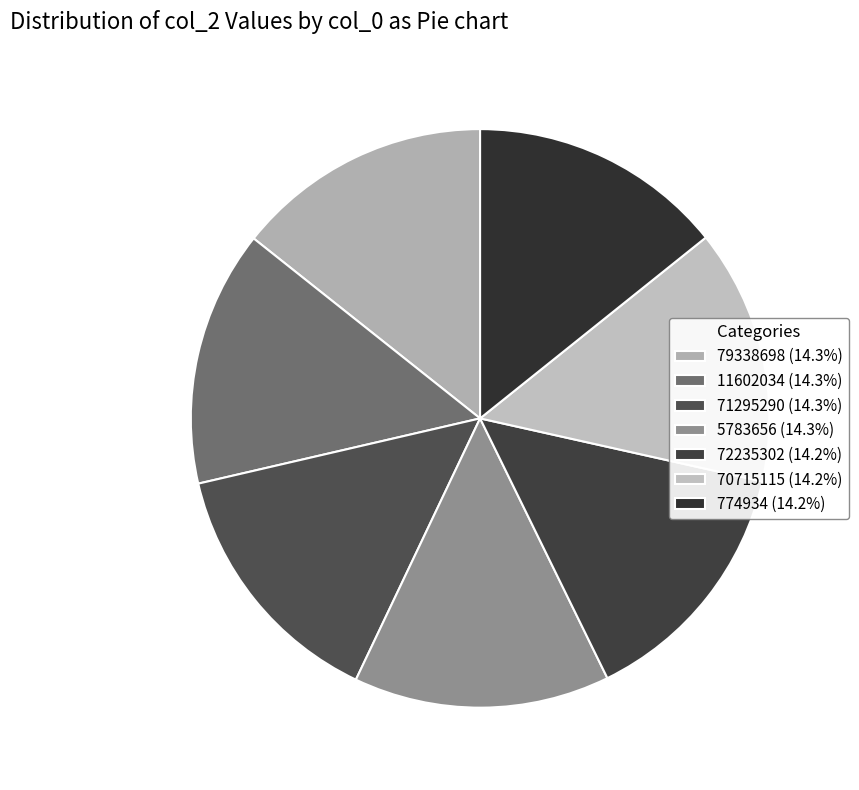

The 11602034 slice represents 14% of the pie. True or false?

True